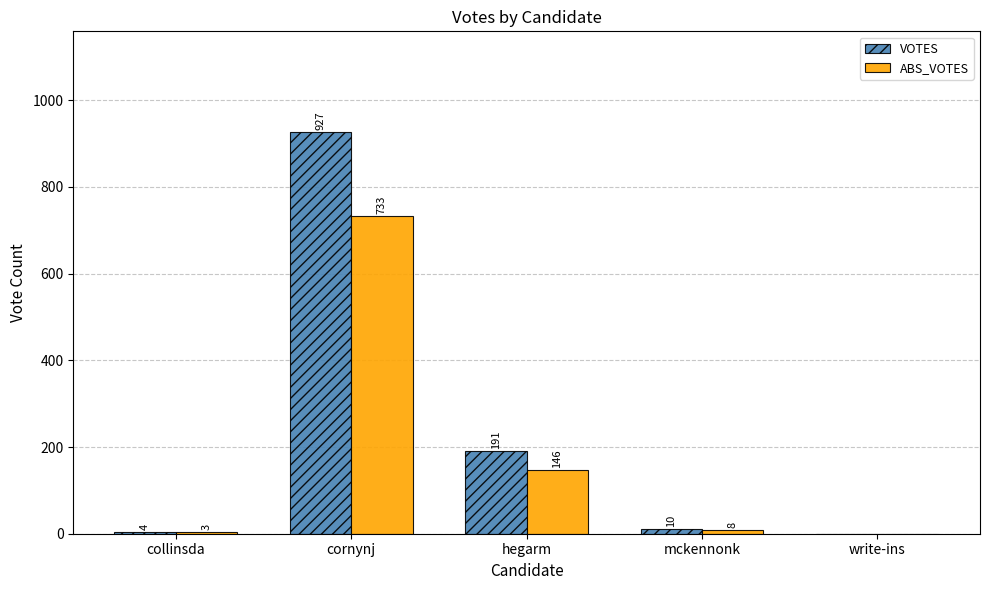

Are the bars grouped side by side (vs. stacked)?

Yes